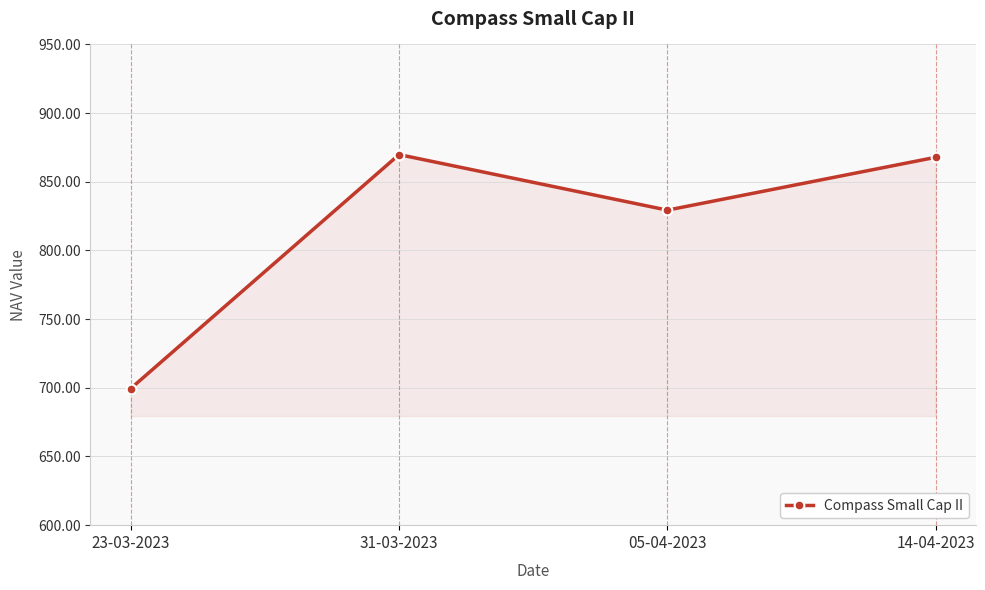

How many interior local peaks (higher than both neighbors) does the data have?

1